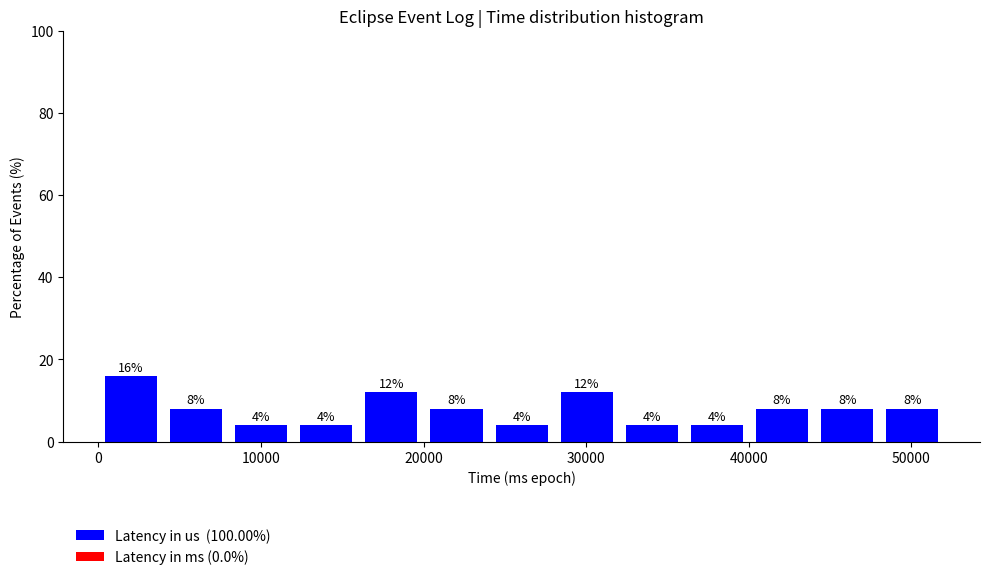

Reading left to right, list every bar in this chart as the range it spans on the x-axis followed by its height. The bar edges are not printed on the chart, so give them approximately, as read against the axis.

0 to 4000: 16
4000 to 8000: 8
8000 to 12000: 4
12000 to 16000: 4
16000 to 20000: 12
20000 to 24000: 8
24000 to 28000: 4
28000 to 32000: 12
32000 to 36000: 4
36000 to 40000: 4
40000 to 44000: 8
44000 to 48000: 8
48000 to 52000: 8